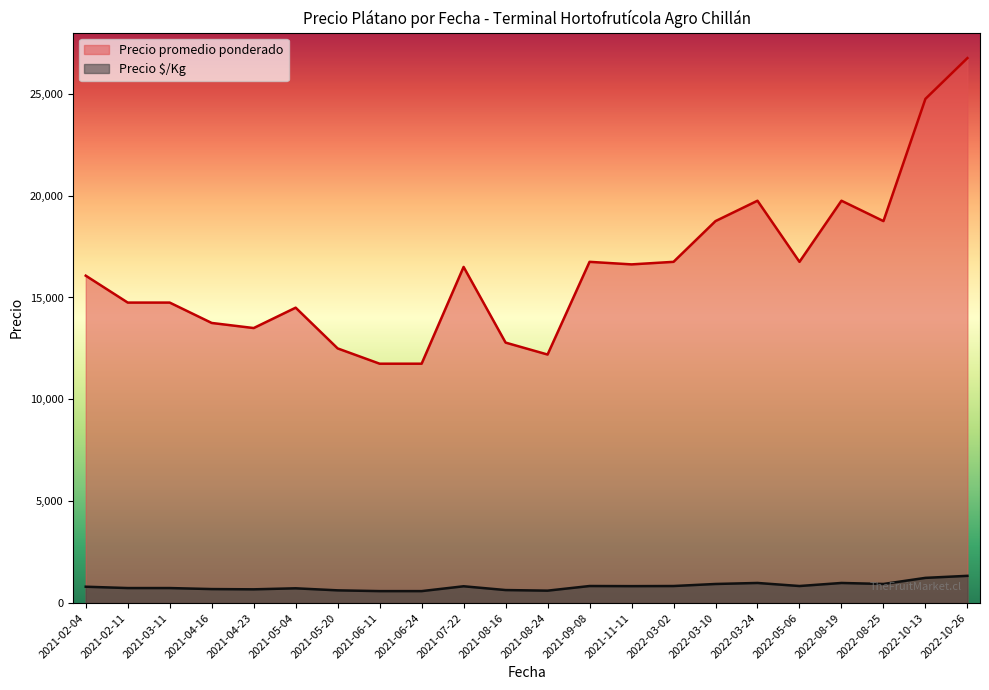

True or false: Precio $/Kg and Precio promedio ponderado intersect in this chart.

False